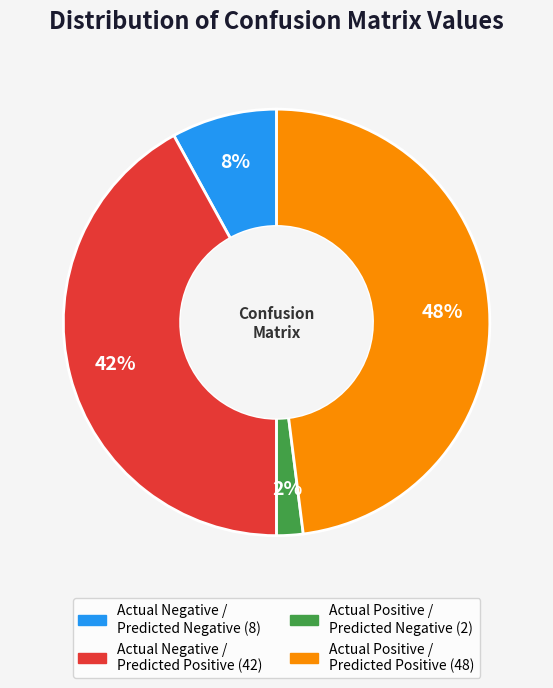

To the nearest percent, what is the average slice percentage?

25%